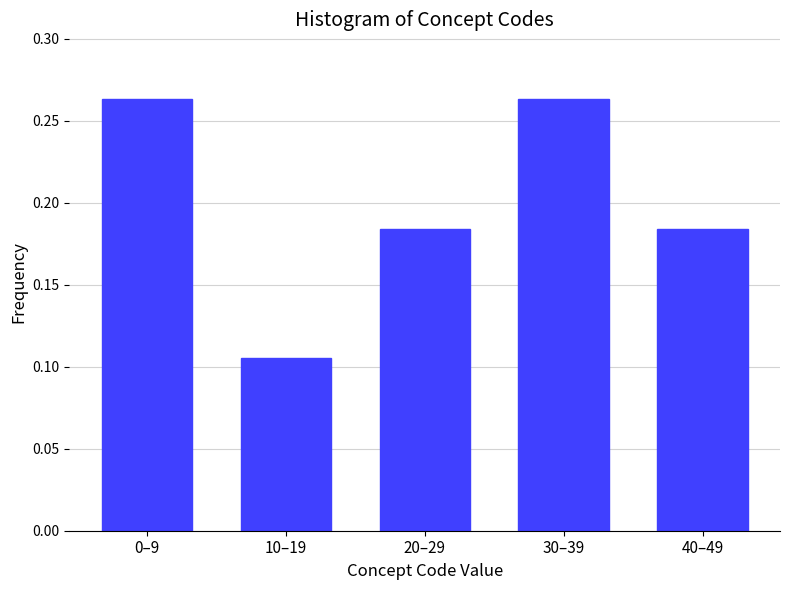

Which has a higher value, 40–49 or 0–9?

0–9